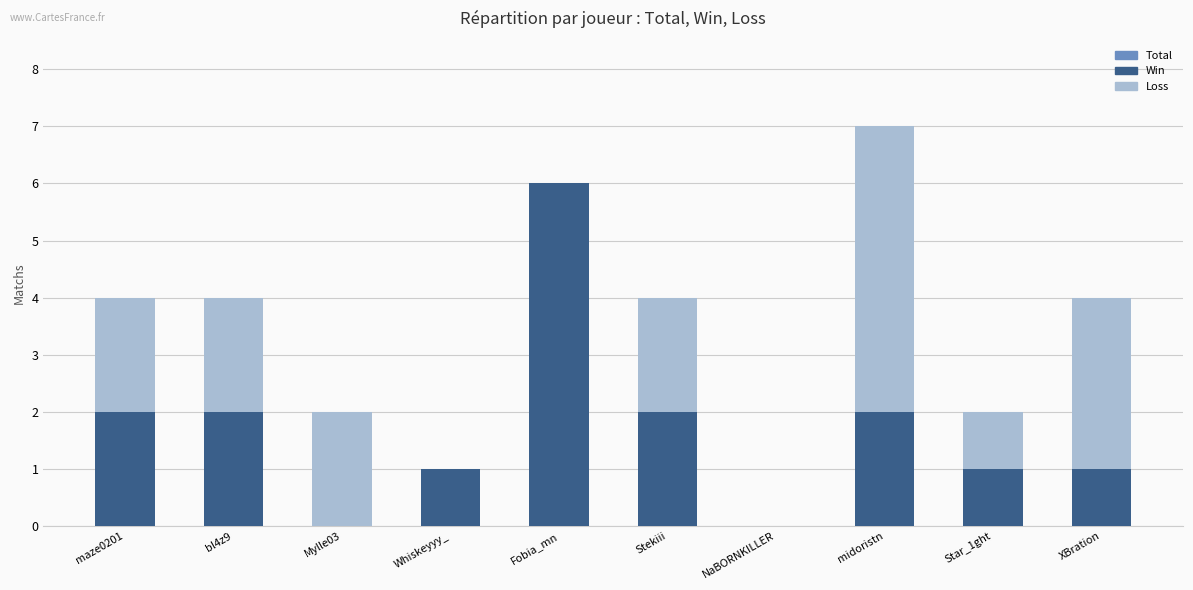

Rank the categories by Total value from lowest to highest.

NaBORNKILLER, Whiskeyyy_, Mylle03, Star_1ght, maze0201, bl4z9, Stekiii, XBration, Fobia_mn, midoristn